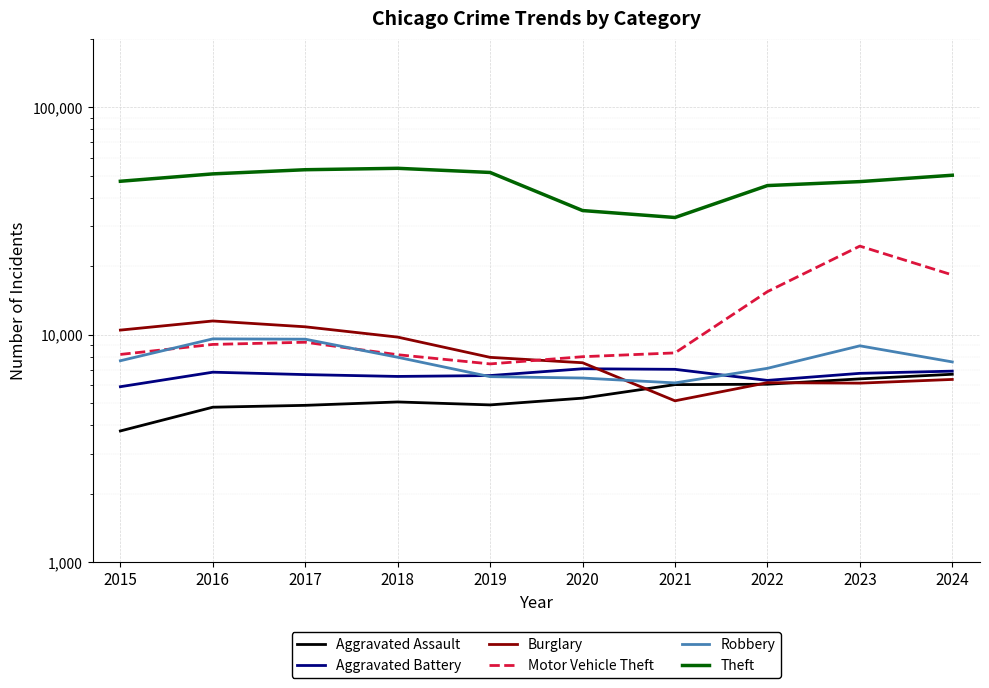

At which category does Theft reach its first local valley?

2021